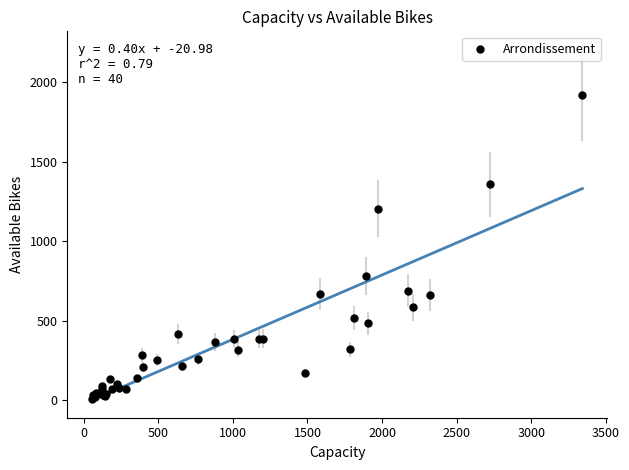

What Y value in the scatter plot is closest to 964?

781